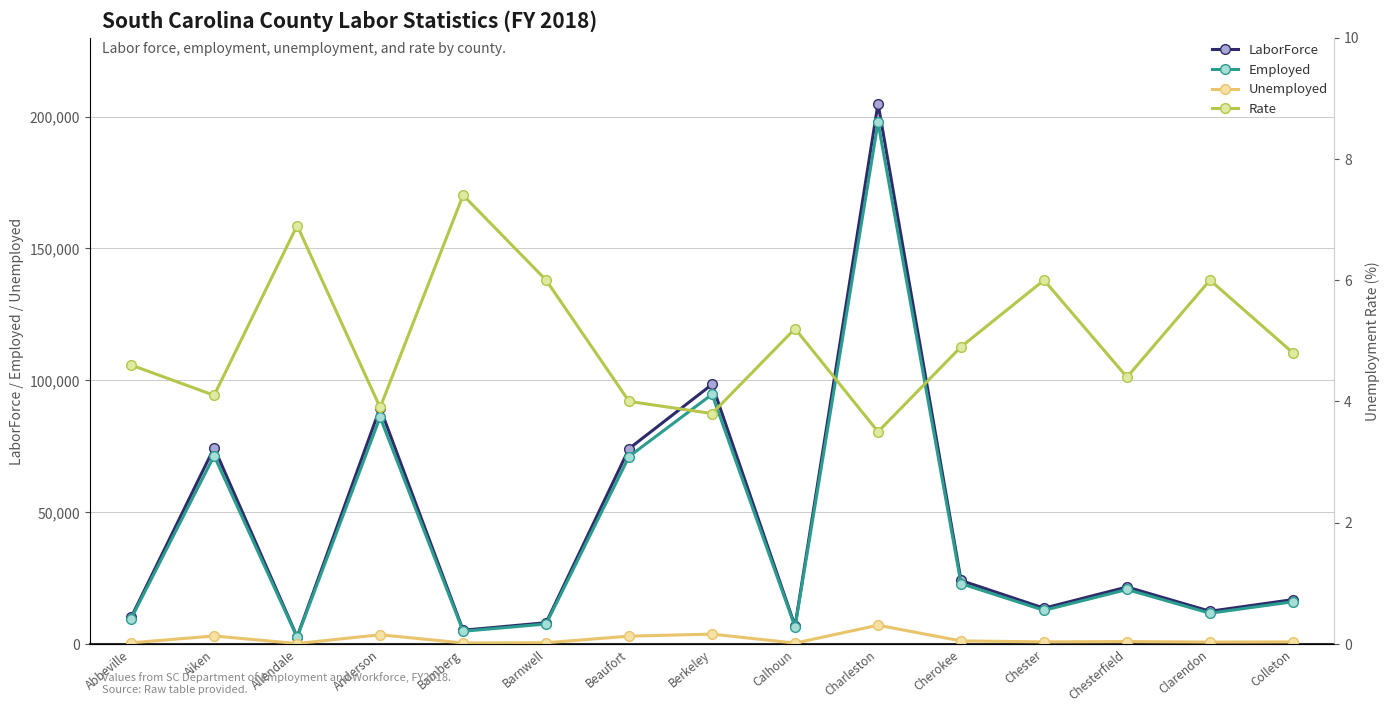

What is the label of the 7th point from the right?

Calhoun